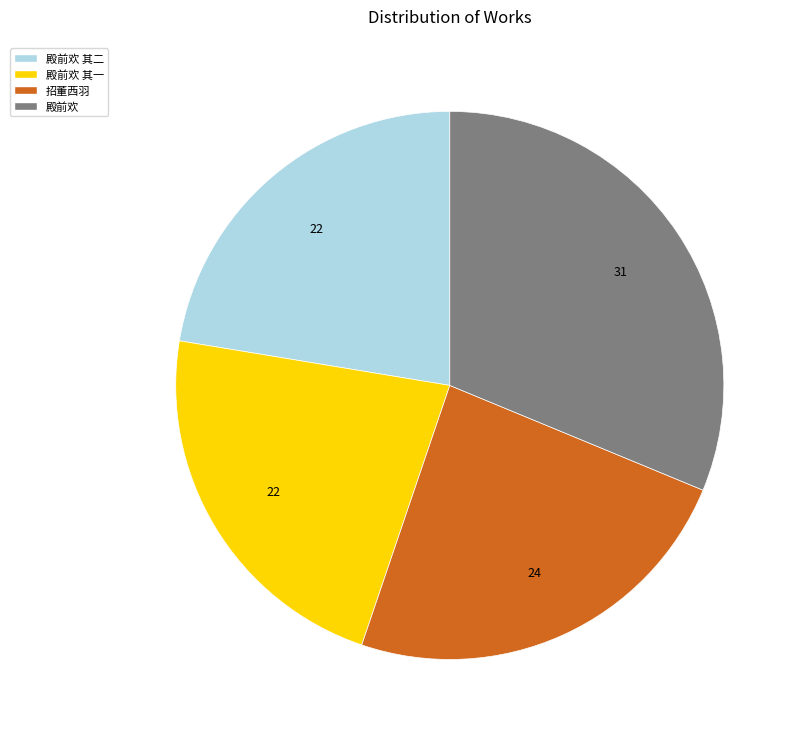

Which slice is the largest?

殿前欢